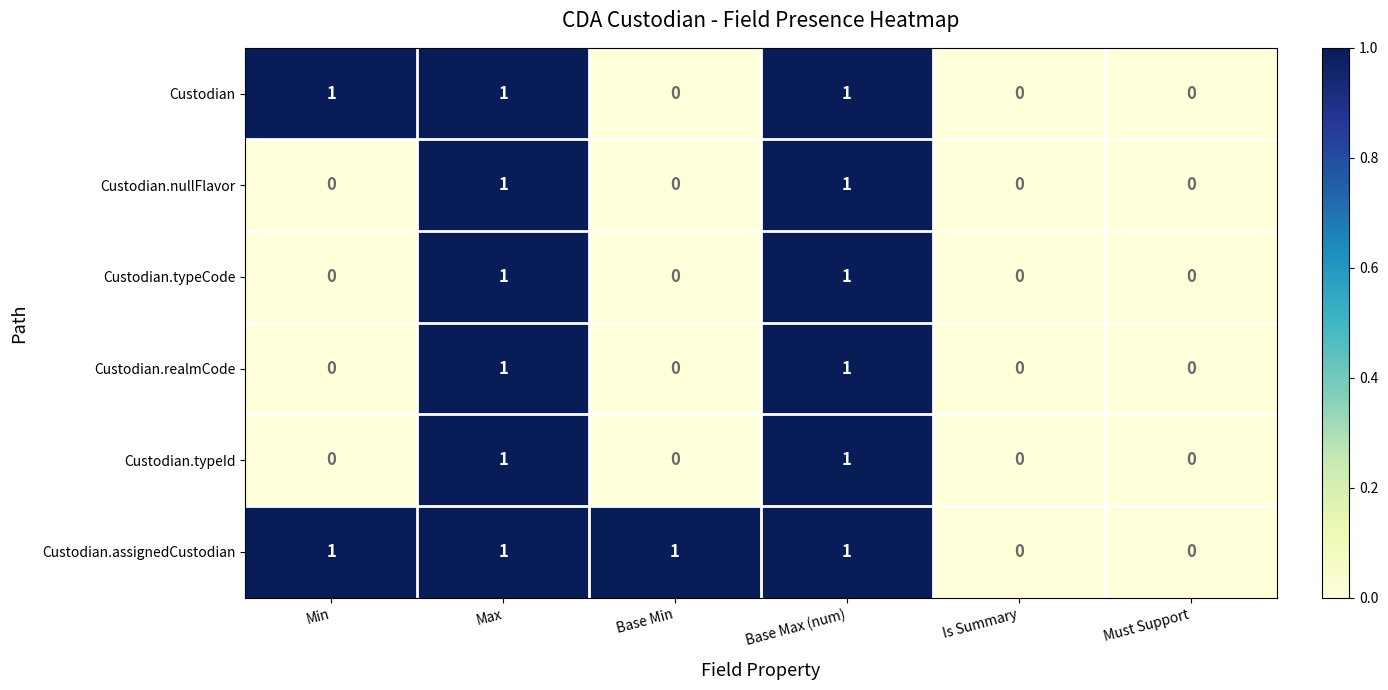

How many Custodian.assignedCustodian values are between 0 and 1?

6